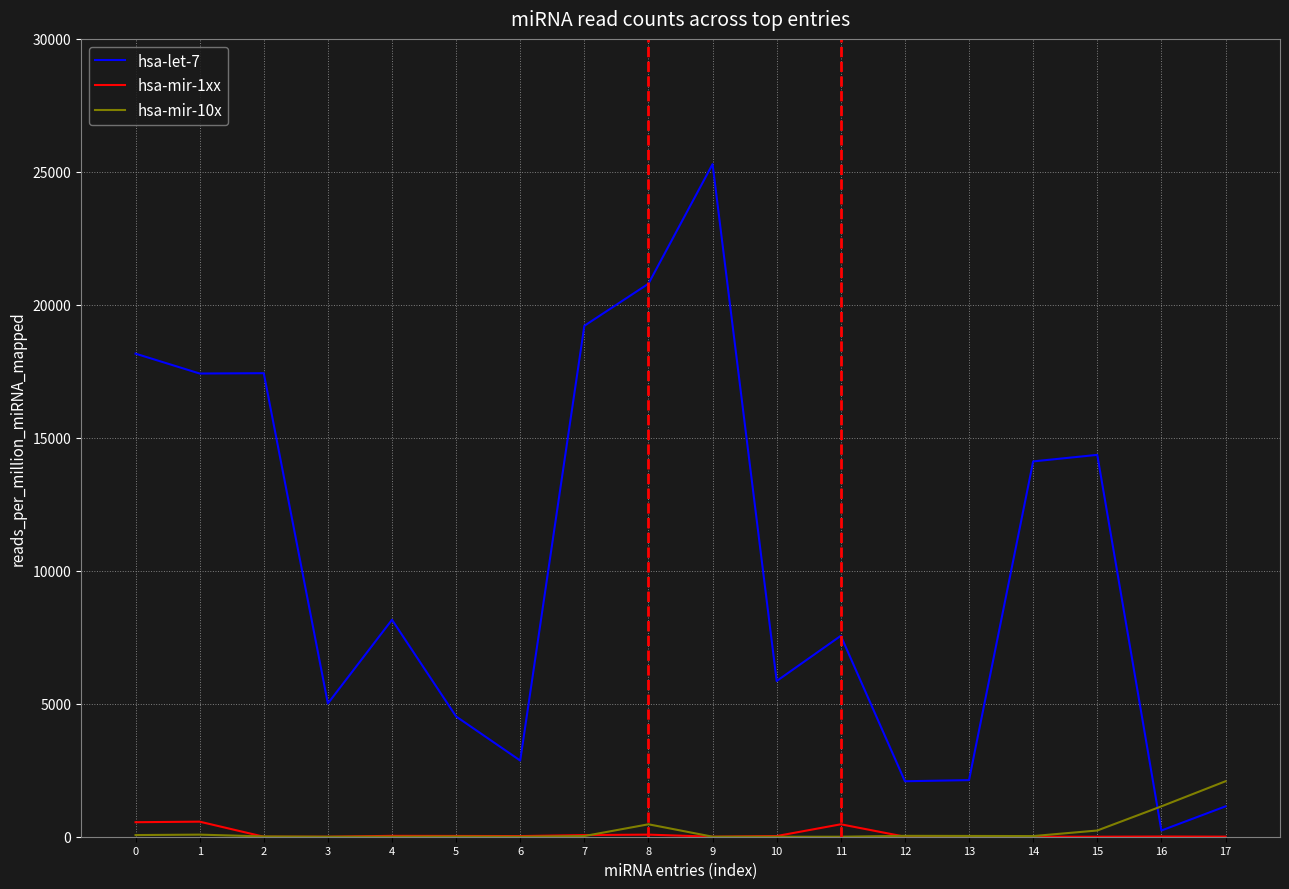

Is the value of hsa-mir-10x at 7 greater than the value of hsa-let-7 at 8?

No